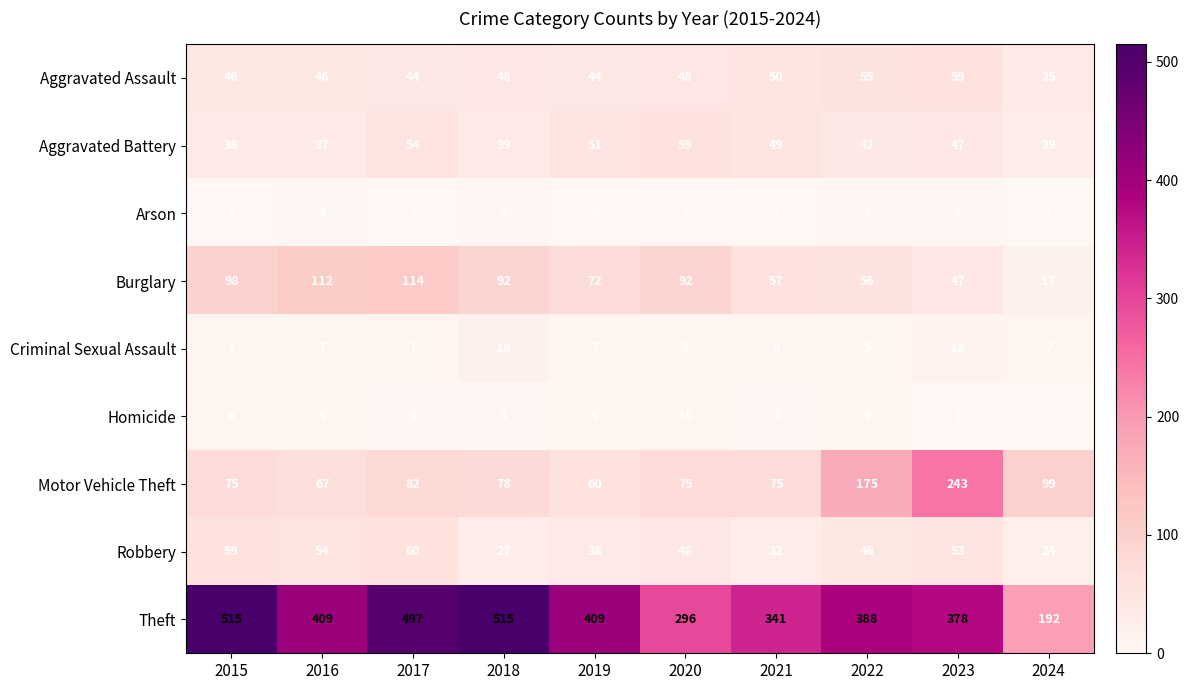

The Burglary series shows 57 at 2021. True or false?

True